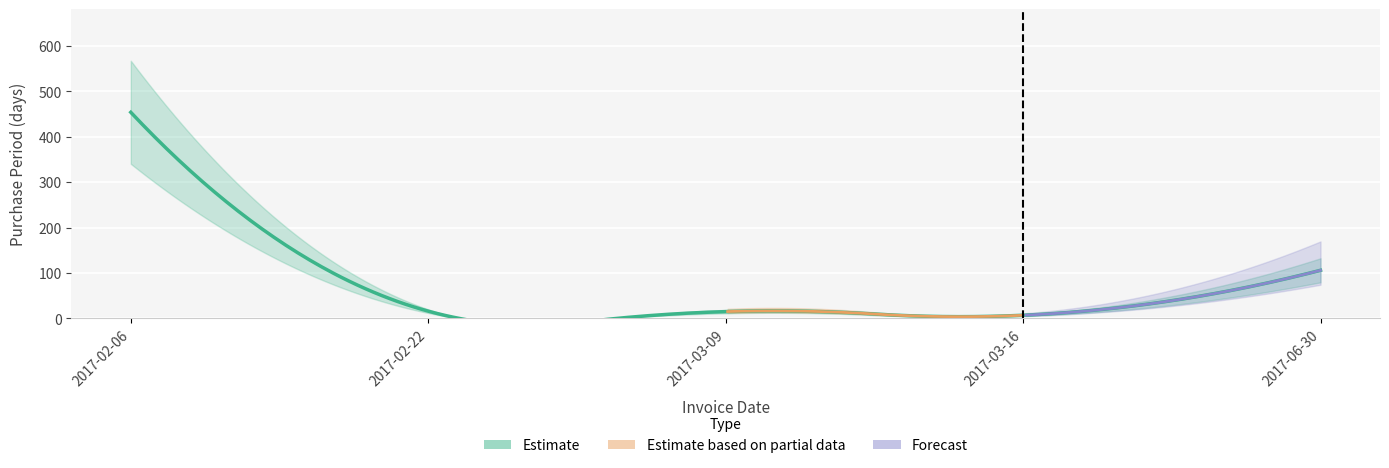

Reading left to right, what are all the values shown in this chart?

454	16	15	7	106